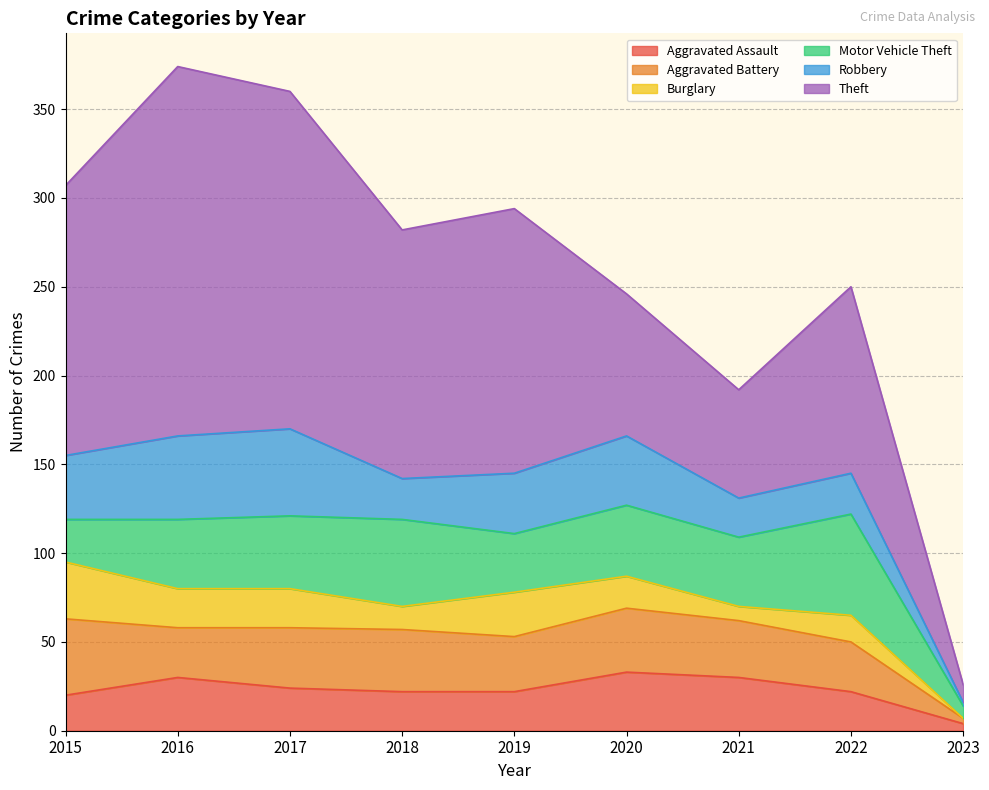

What is the total value across all series at 2021?

192